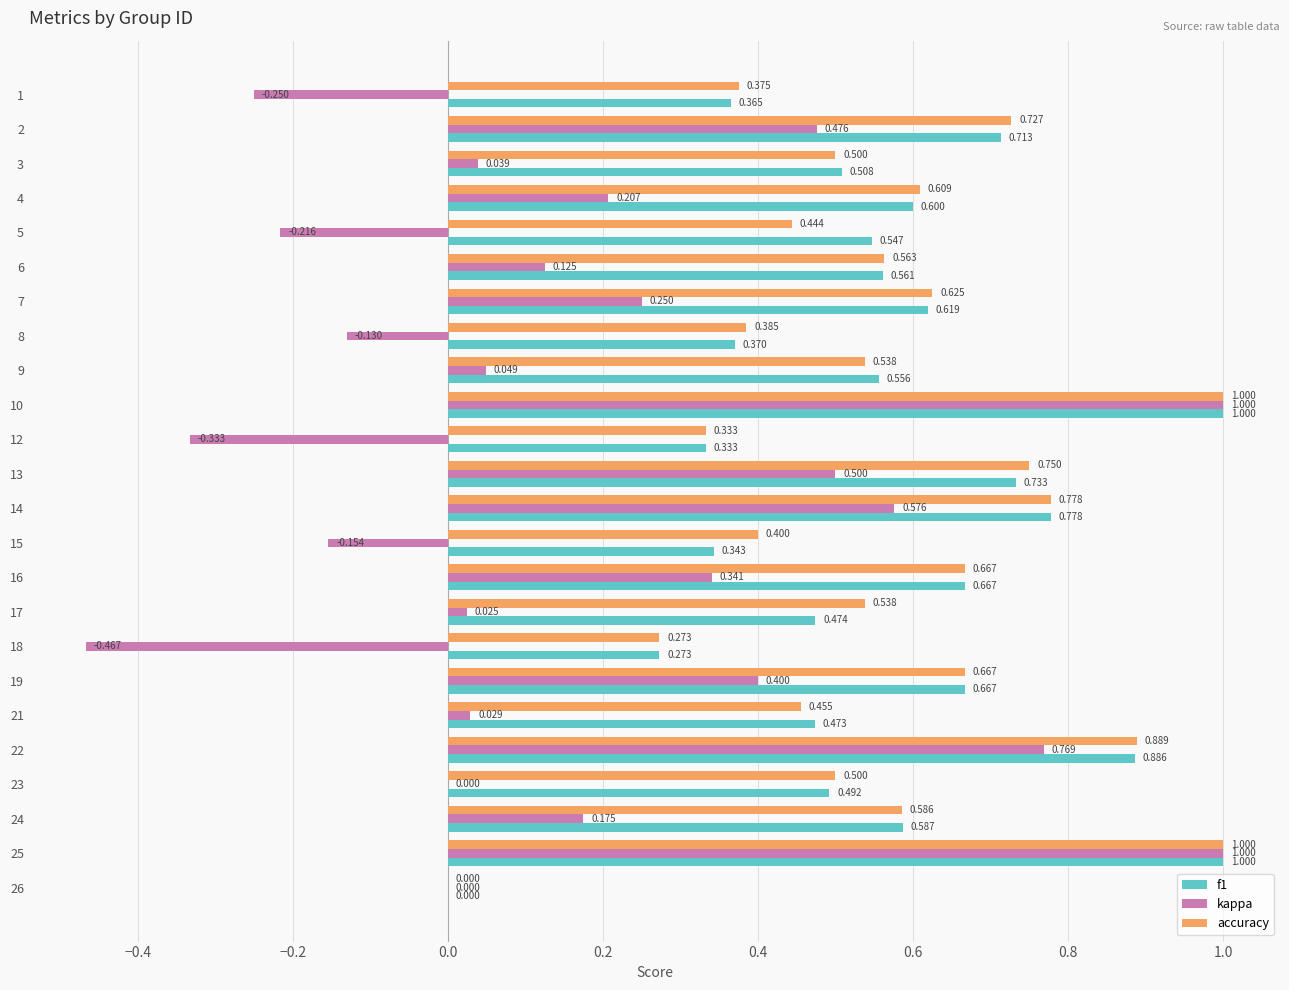

Is the value of accuracy at 21 greater than the value of kappa at 24?

Yes